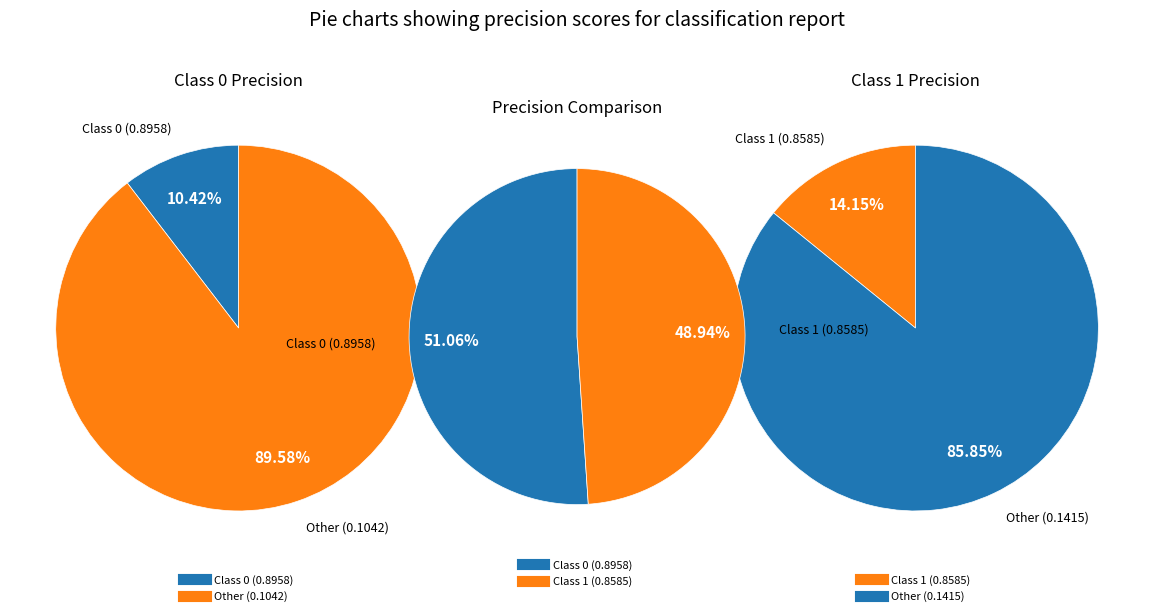

Combined, do 0 and 1 account for over 50%?

Yes